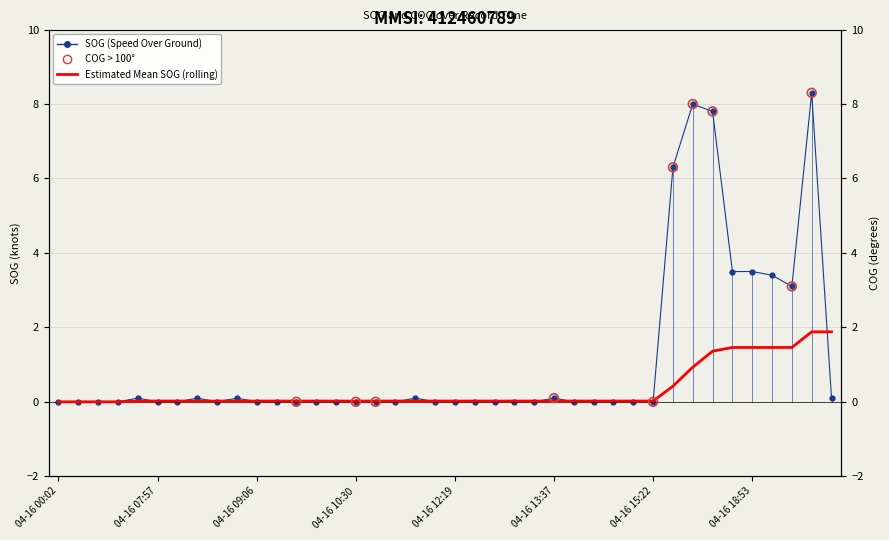

Which series has the widest spread of Y values?

SOG